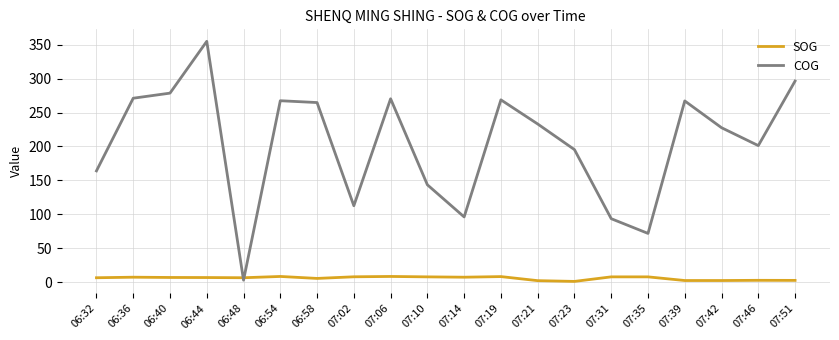

Does the chart have visible grid lines?

Yes